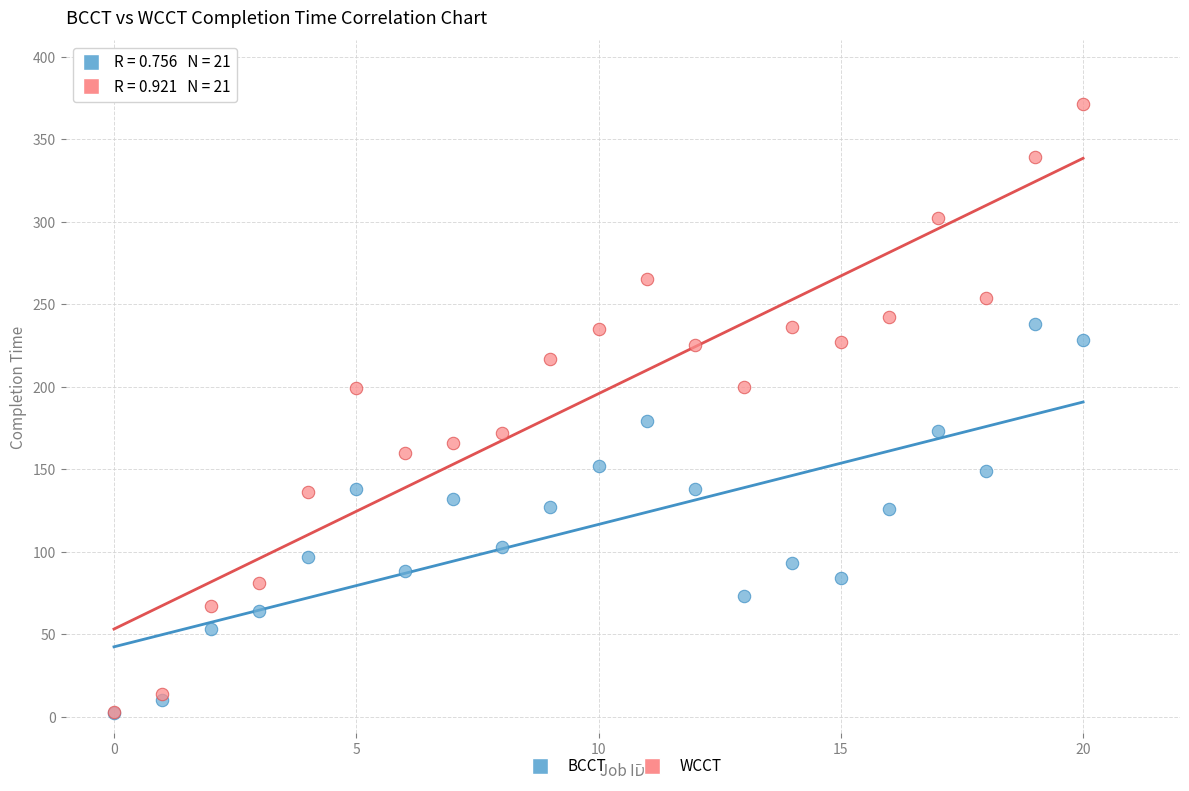

Across all series, what Y value is closest to 186?

179